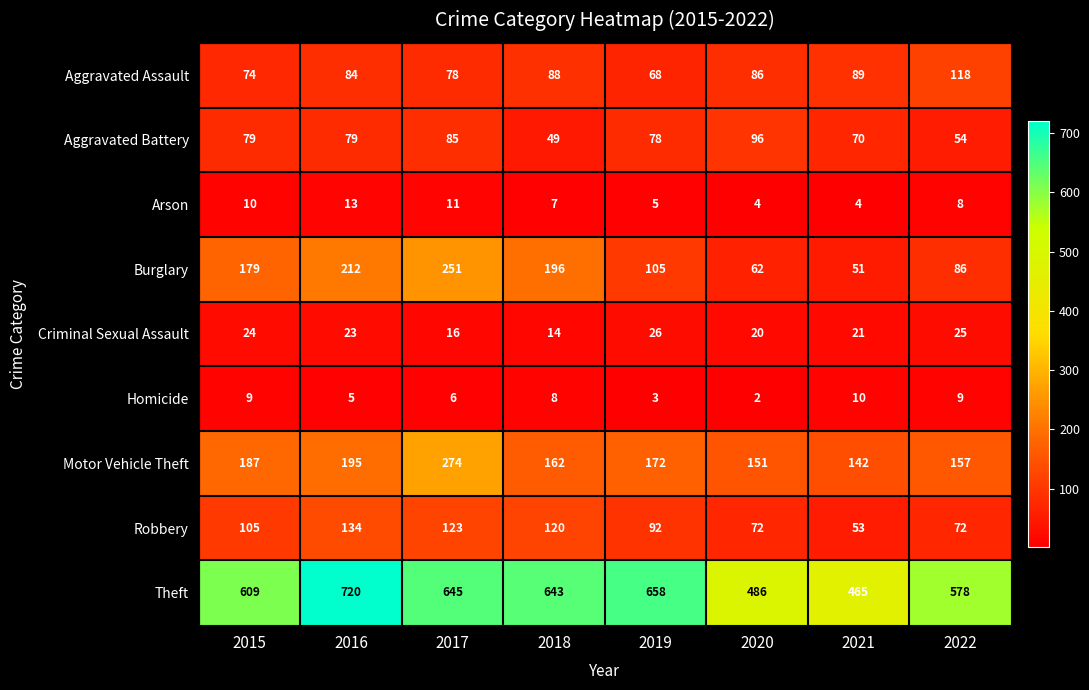

The value of Robbery at 2018 is 120. True or false?

True